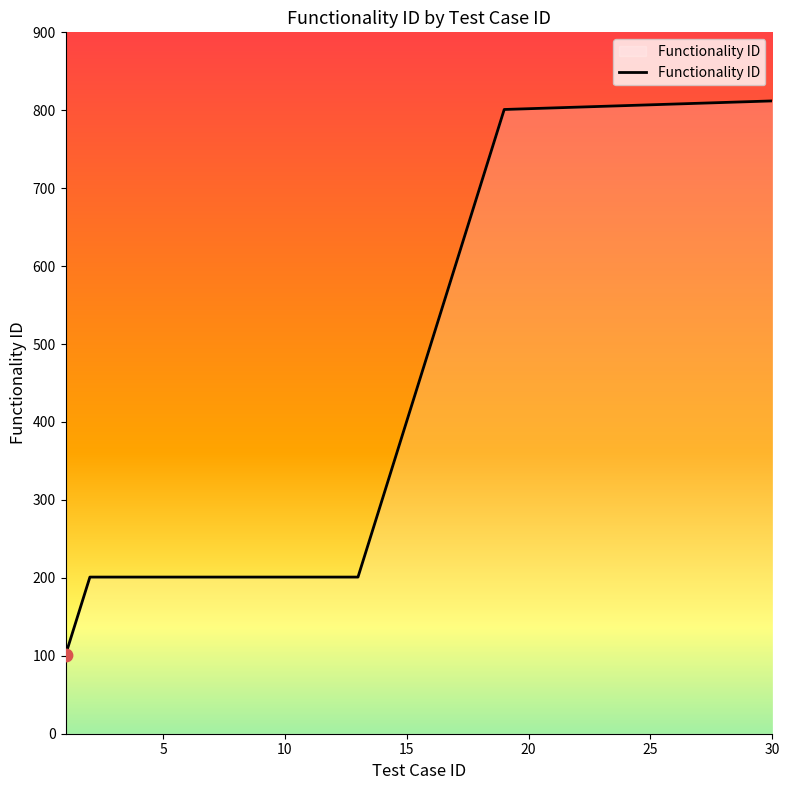

What is the minimum value shown in the chart?

101